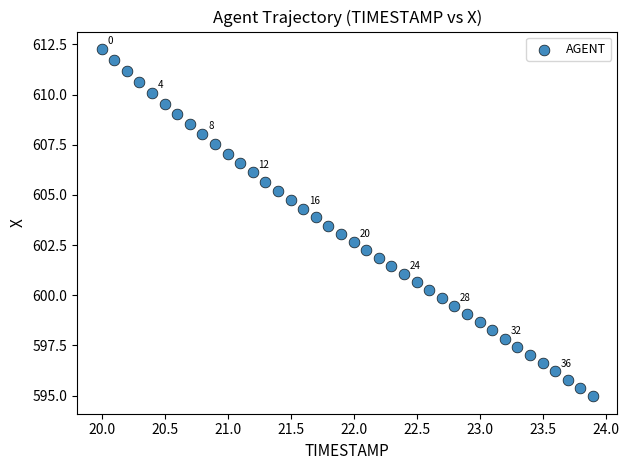

What is the range of Y values (max minus min)?

17.3